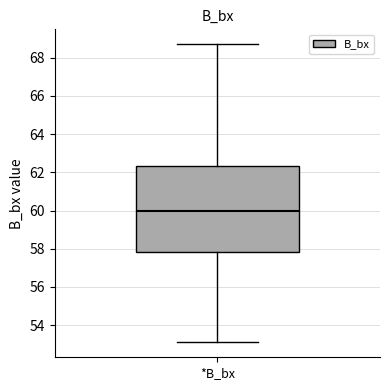

Read this box plot against the y-axis: the position of the median line, the range covered by the box, and the ends of both whiskers. The values are not printed on the chart, so give them approximately, as read against the axis.

median 60.0, box 57.8 to 62.4, whiskers 53.2 to 68.8